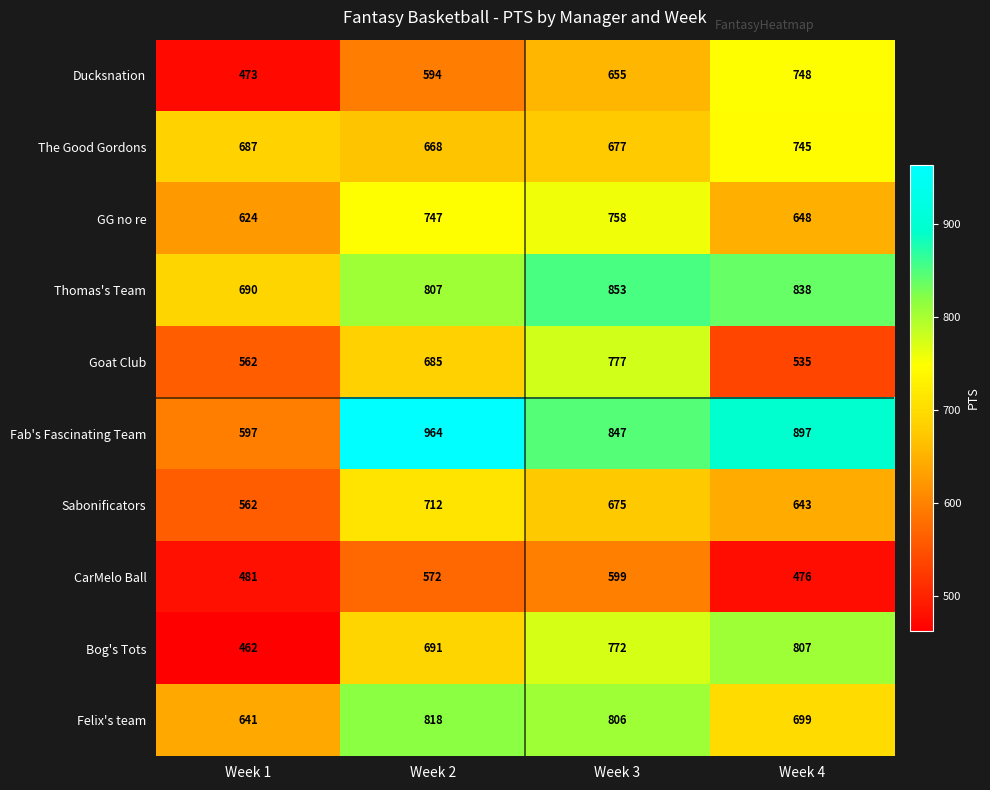

What is the difference between the maximum and second lowest values in the CarMelo Ball series?

118